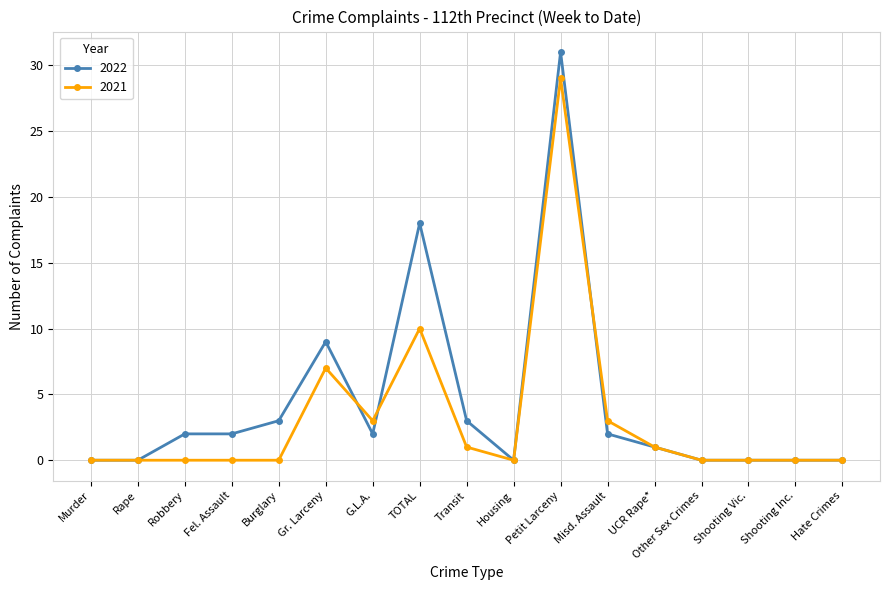

Reading left to right, transcribe all the data shown in this chart.

2022: 0	0	2	2	3	9	2	18	3	0	31	2	1	0	0	0	0
2021: 0	0	0	0	0	7	3	10	1	0	29	3	1	0	0	0	0